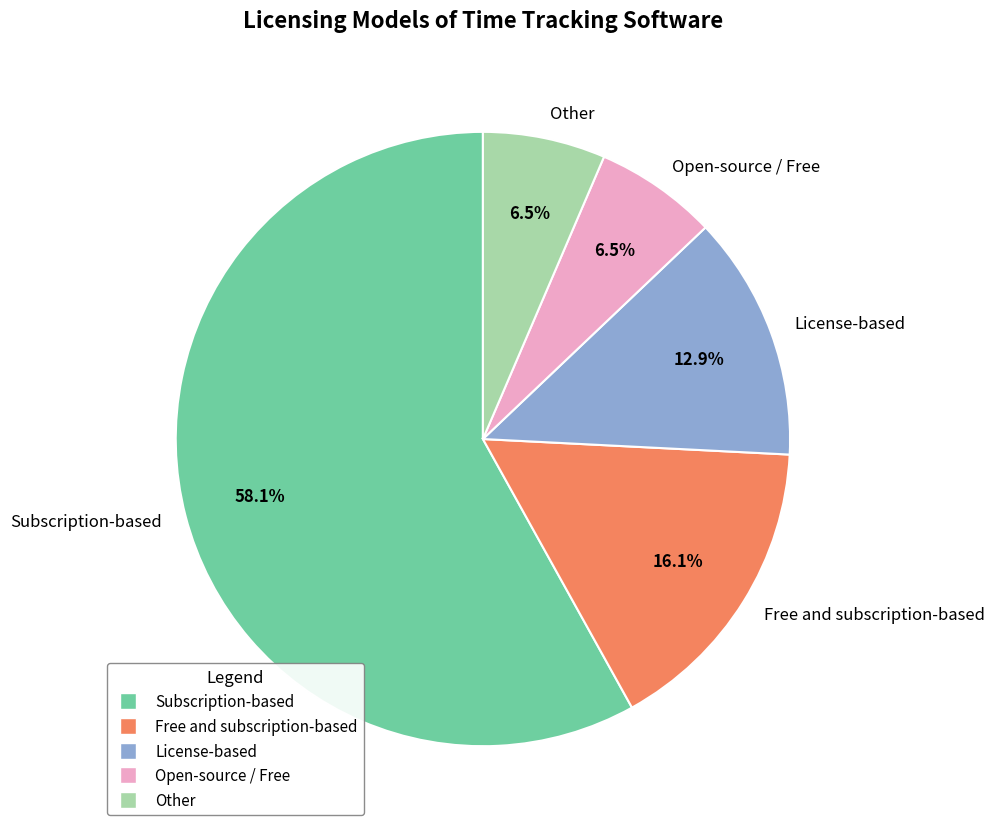

The Subscription-based slice represents 66% of the pie. True or false?

False